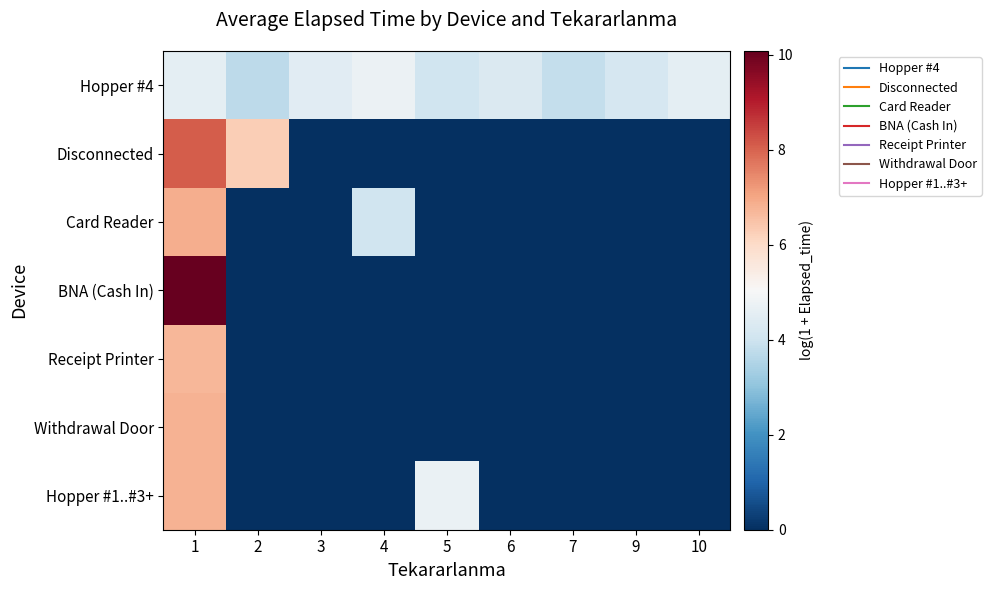

Rank the series by their maximum value, from highest to lowest.

BNA (Cash In), Disconnected, Card Reader, Withdrawal Door, Hopper #1..#3+, Receipt Printer, Hopper #4